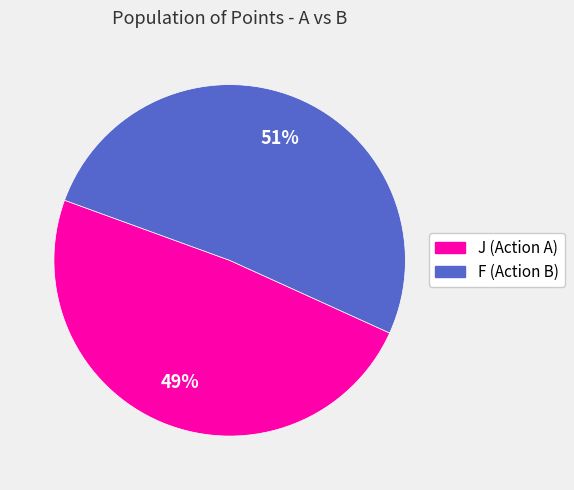

Is there a majority slice in this chart?

Yes